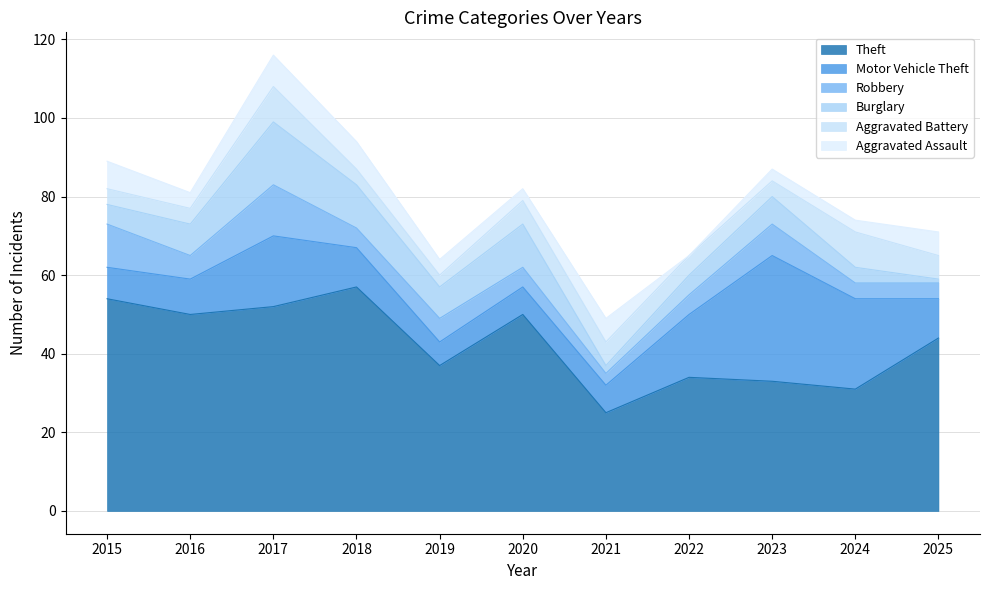

Which series ends up on top after the final intersection of Aggravated Assault and Robbery?

Aggravated Assault